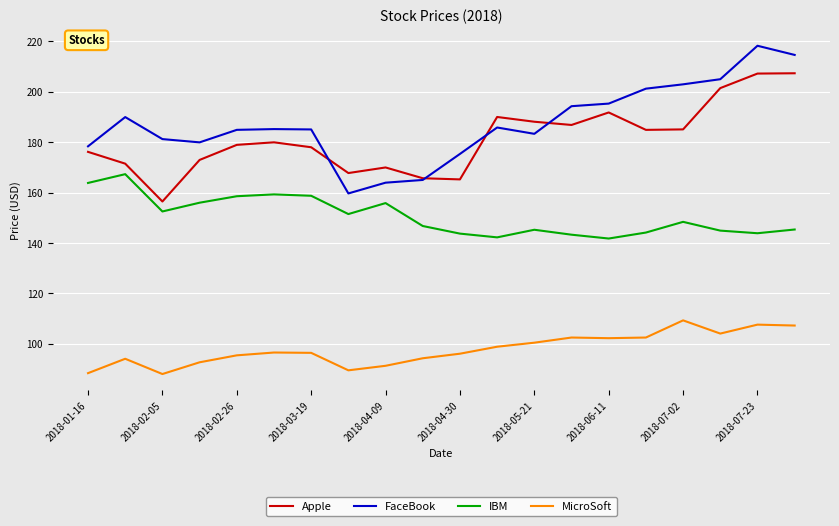

True or false: MicroSoft and IBM cross at least once.

False